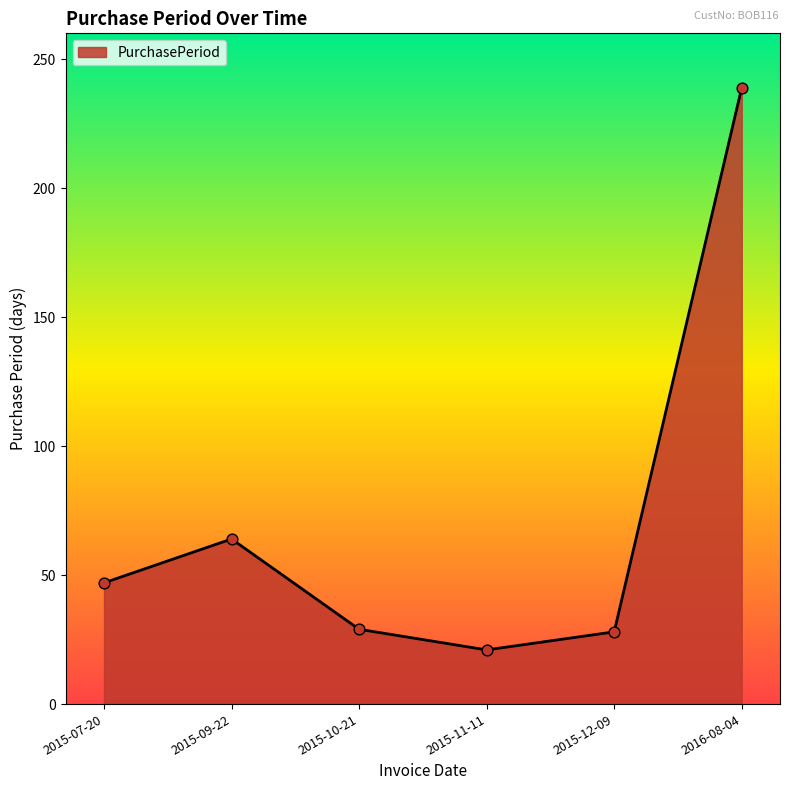

What is the change in value from 2015-10-21 to 2015-11-11?

-8